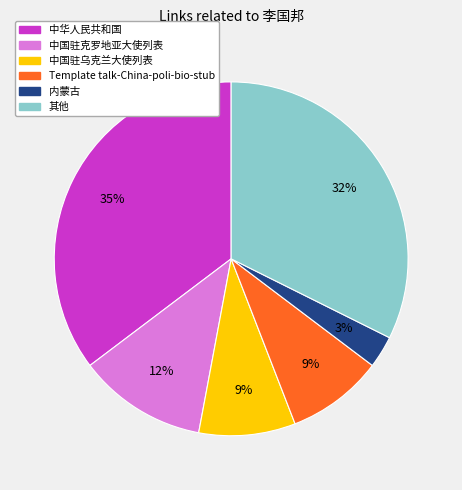

How many slices are in this pie chart?

6